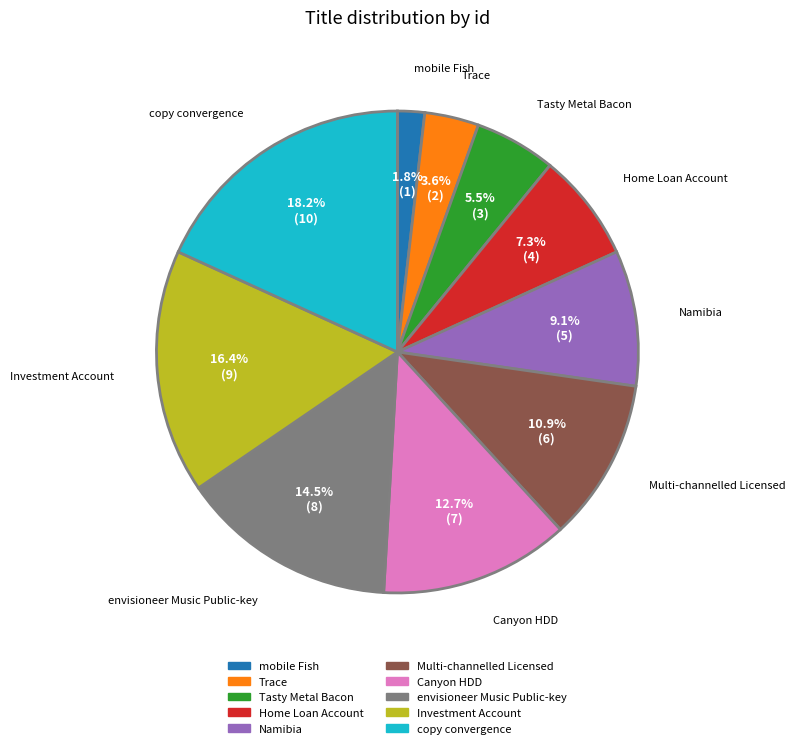

True or false: mobile Fish accounts for 2% of the total.

True